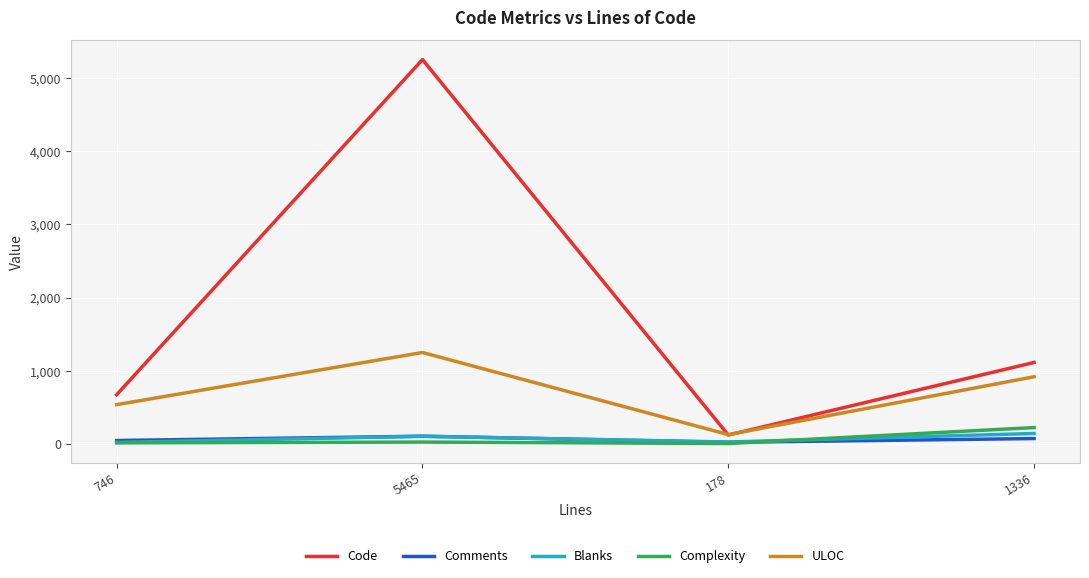

True or false: Complexity and Code cross at least once.

False